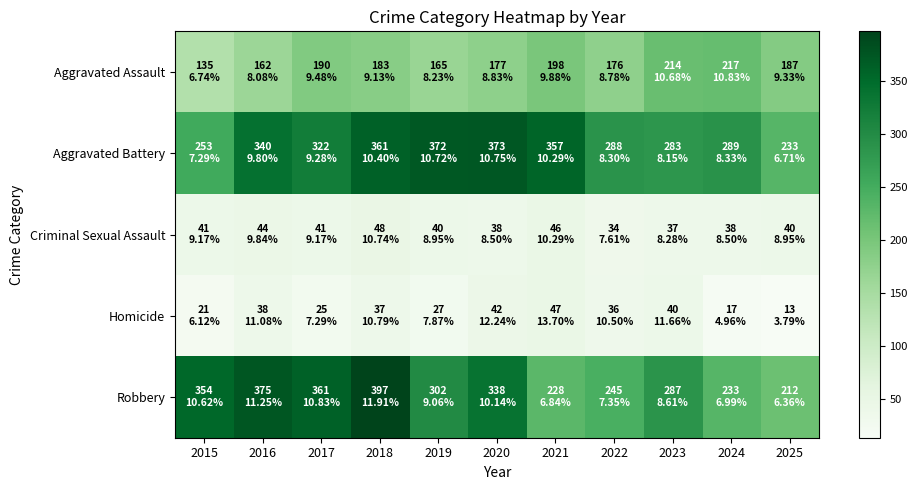

Which has a higher value, 2018 or 2017?

2017